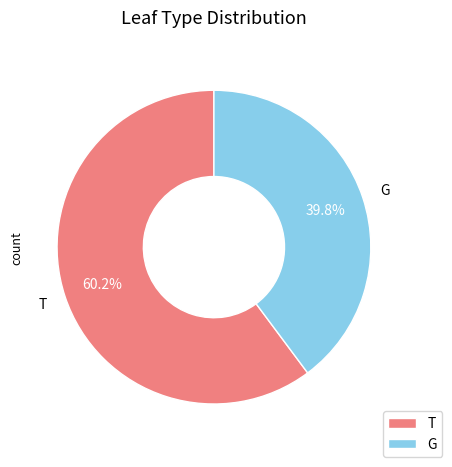

Count the number of slices in the pie.

2